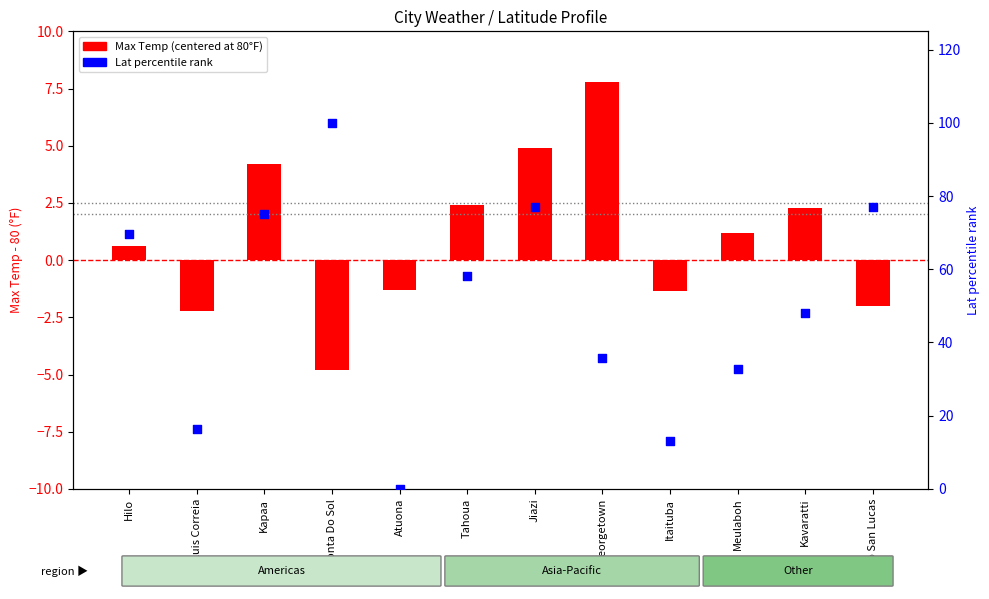

Is the value of Max Temp (centered) at Jiazi greater than the value of Lat (normalized 0-100) at Jiazi?

No